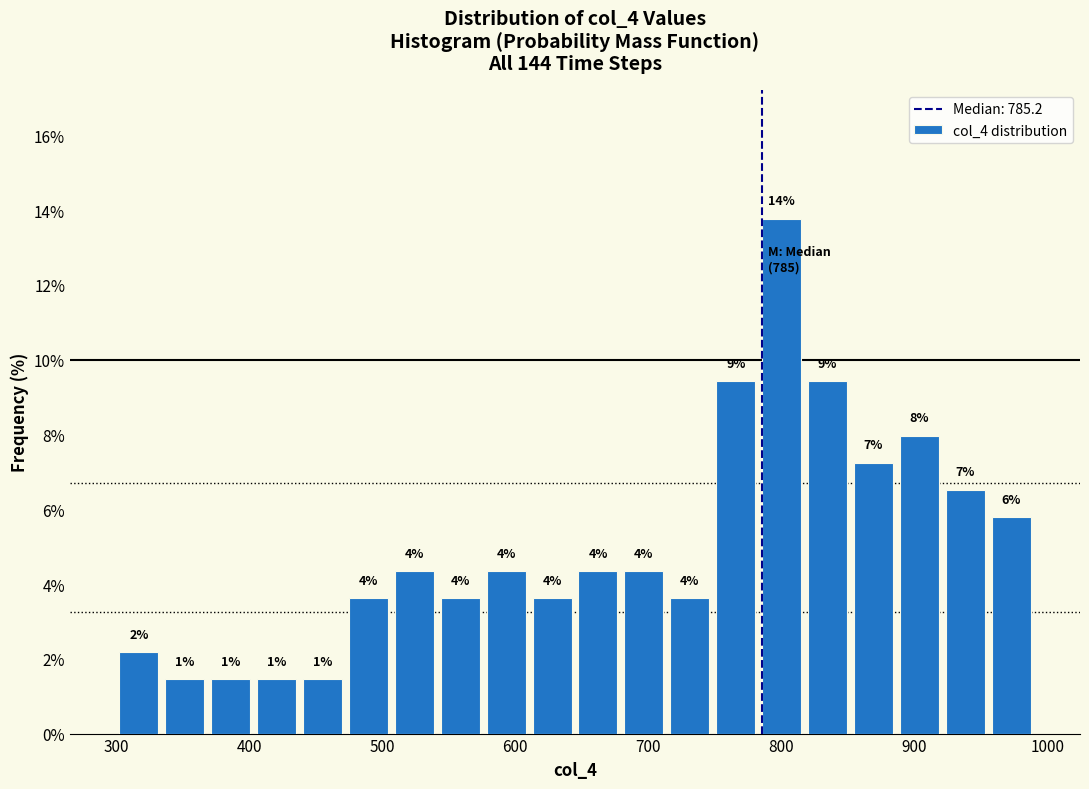

Read against the x-axis, roughly where is the centre of the tallest bar?

800